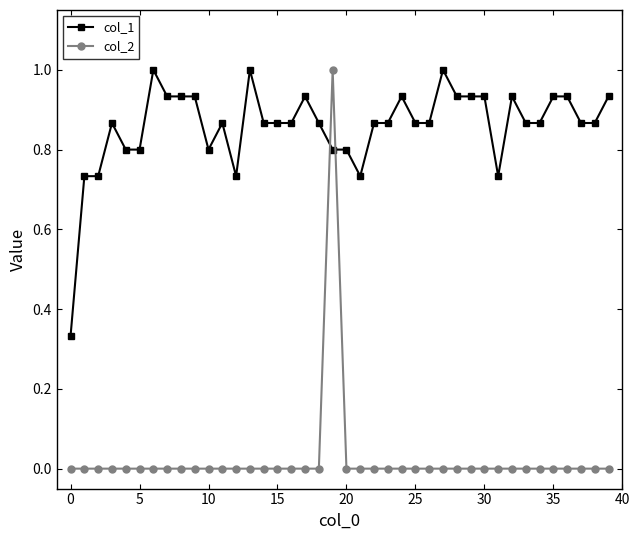

What is the highest value of the col_2 series?

1.0